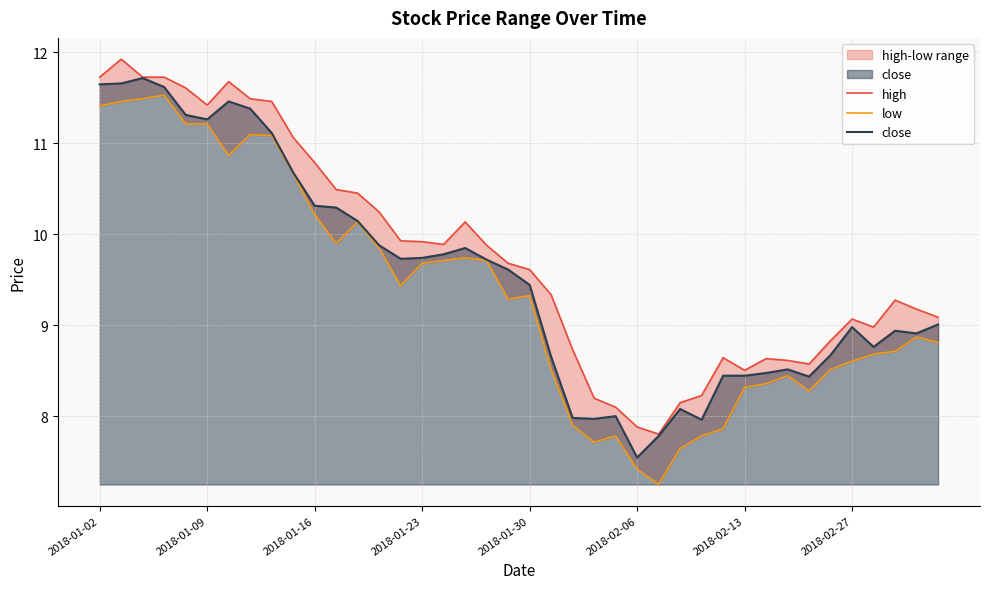

True or false: low and high intersect in this chart.

False